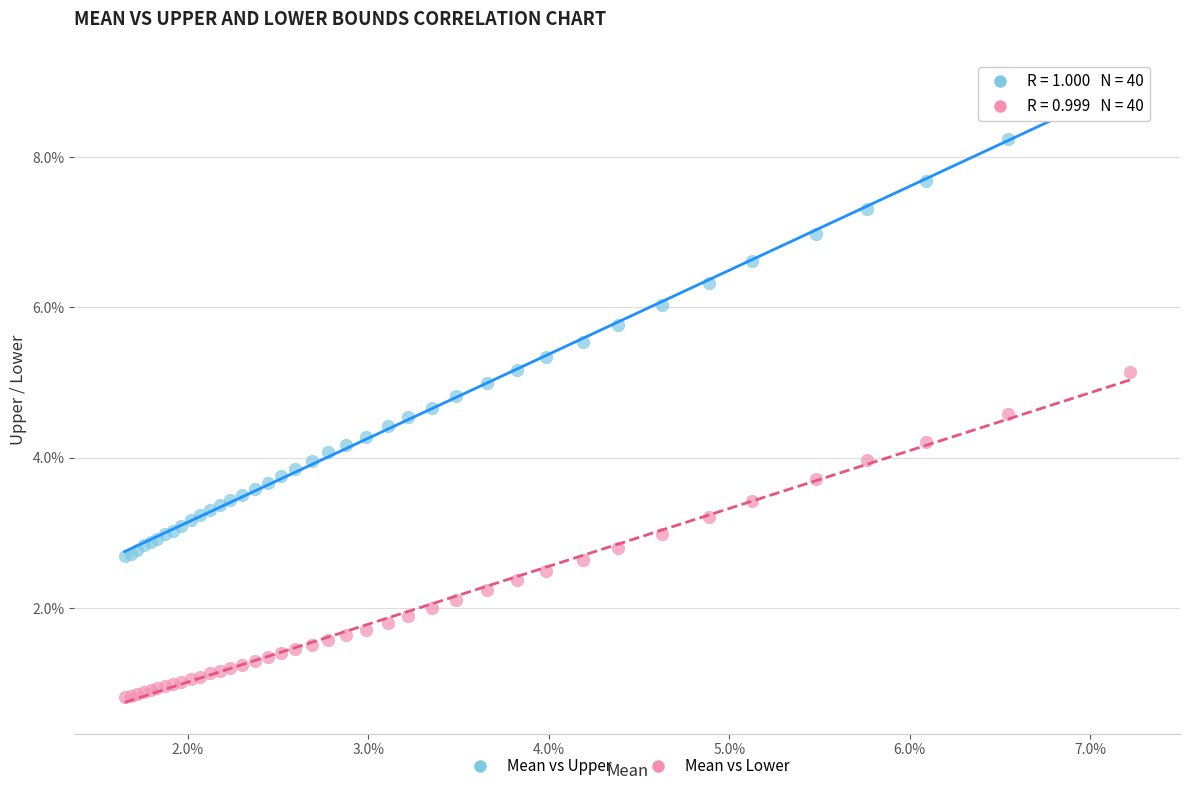

Which series has the widest spread of Y values?

Mean vs Upper